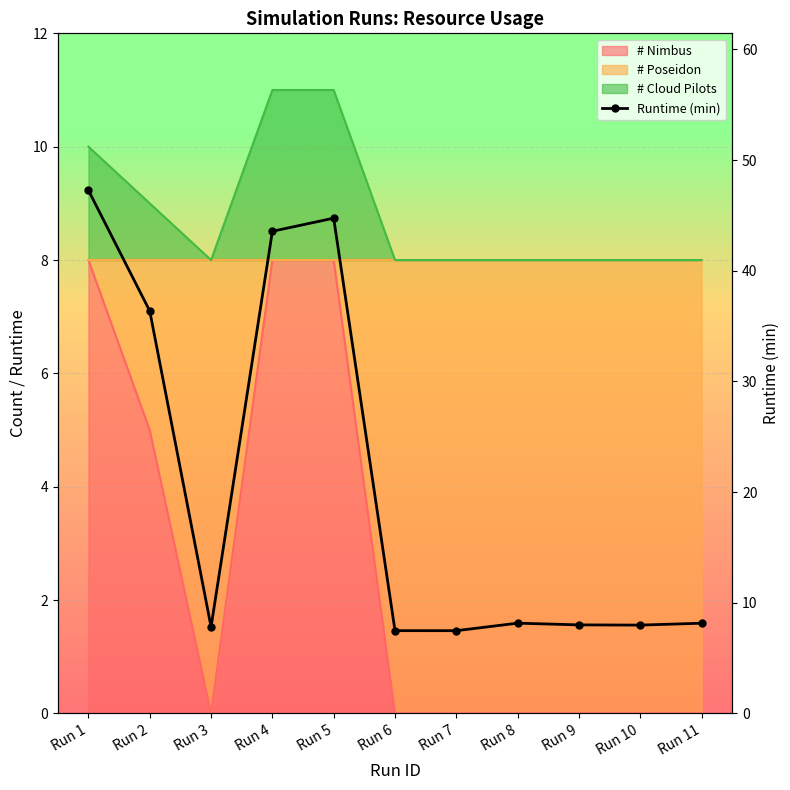

What is the value of the 2nd point from the left?

36.4